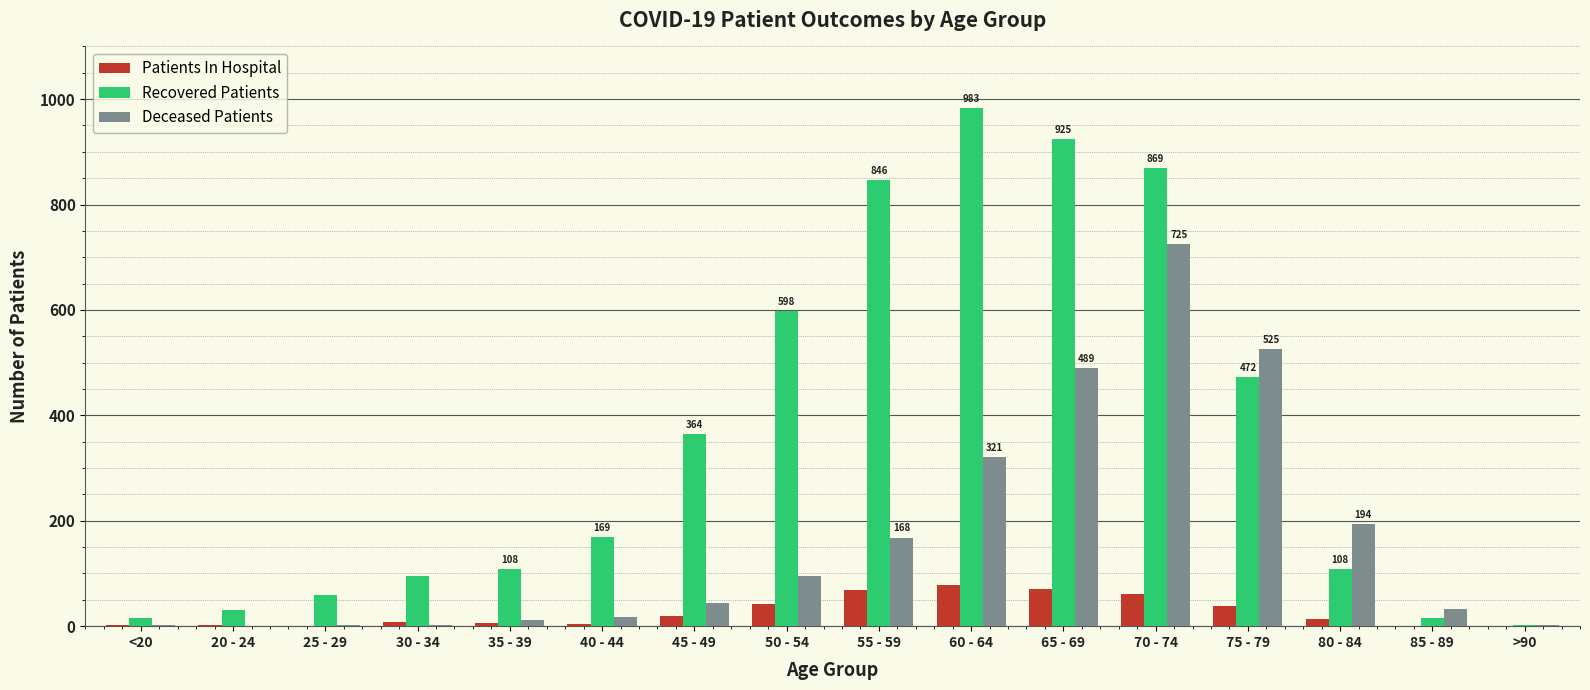

Count the number of data series in this chart.

3